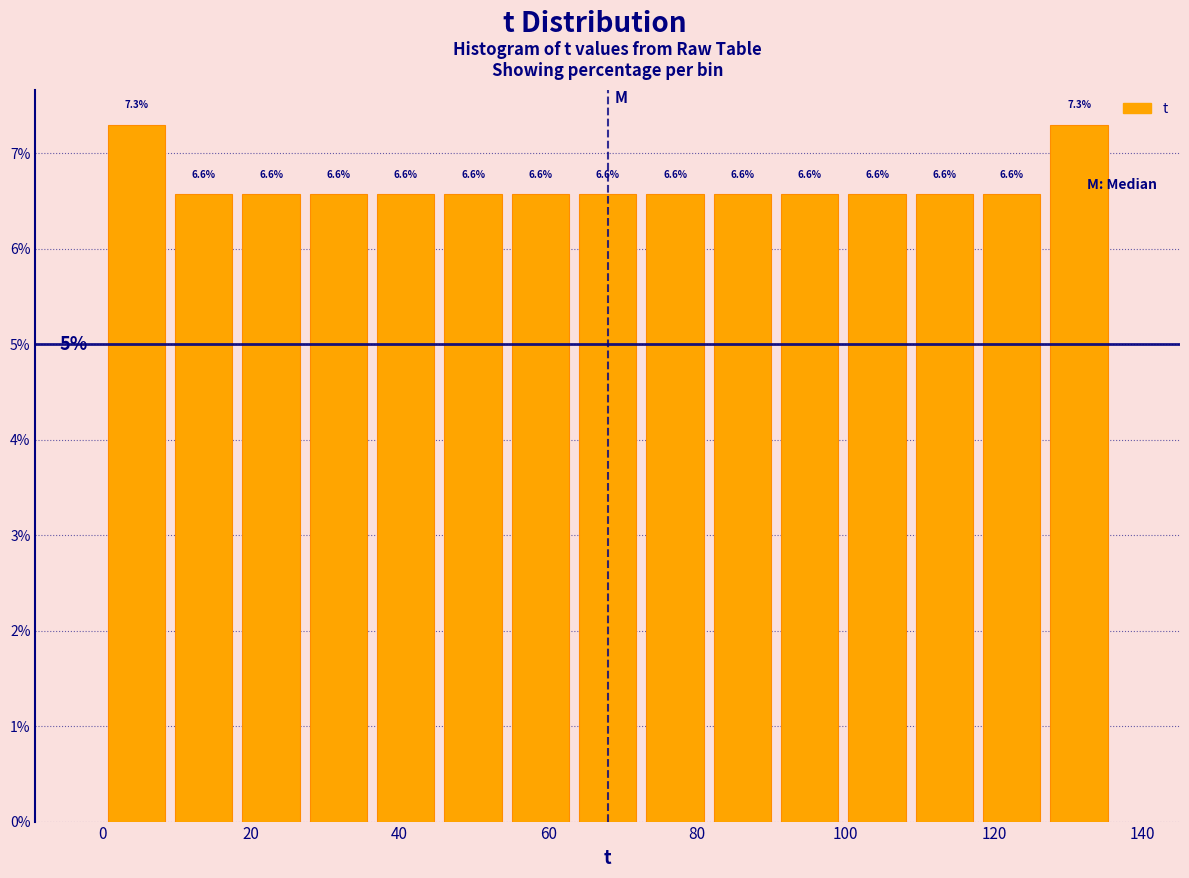

Reading left to right, transcribe this chart: for each bar, give the range it covers on the x-axis and its height. The bar edges are not printed on the chart, so give them approximately, as read against the axis.

0 to 10: 7.3
10 to 18: 6.6
18 to 28: 6.6
28 to 36: 6.6
36 to 46: 6.6
46 to 54: 6.6
54 to 64: 6.6
64 to 72: 6.6
72 to 82: 6.6
82 to 90: 6.6
90 to 100: 6.6
100 to 108: 6.6
108 to 118: 6.6
118 to 126: 6.6
126 to 136: 7.3